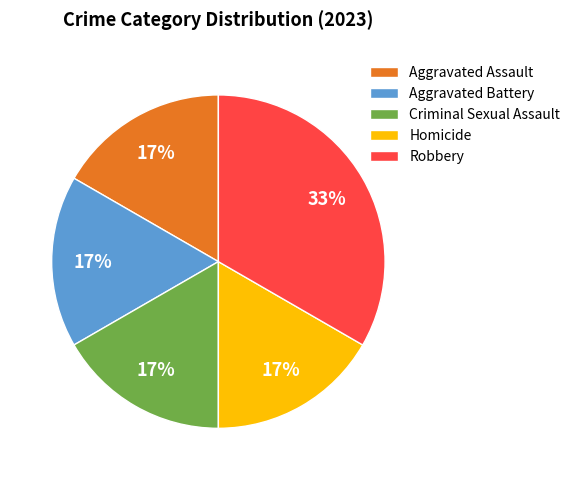

What is the largest slice in the pie chart?

Robbery